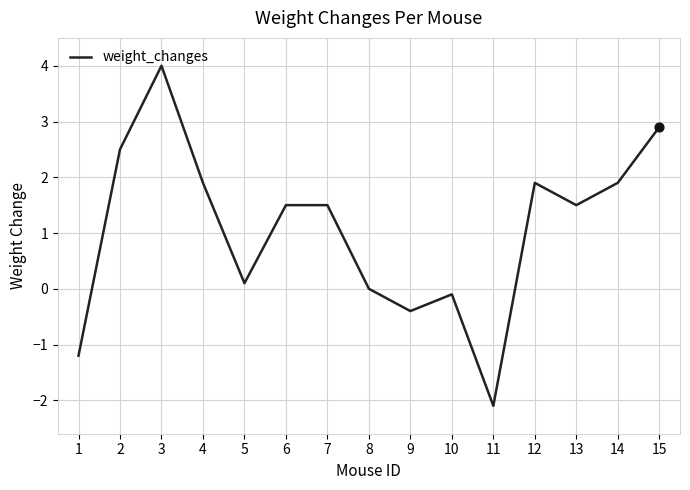

What is the change in value from 11 to 14?

+4.0